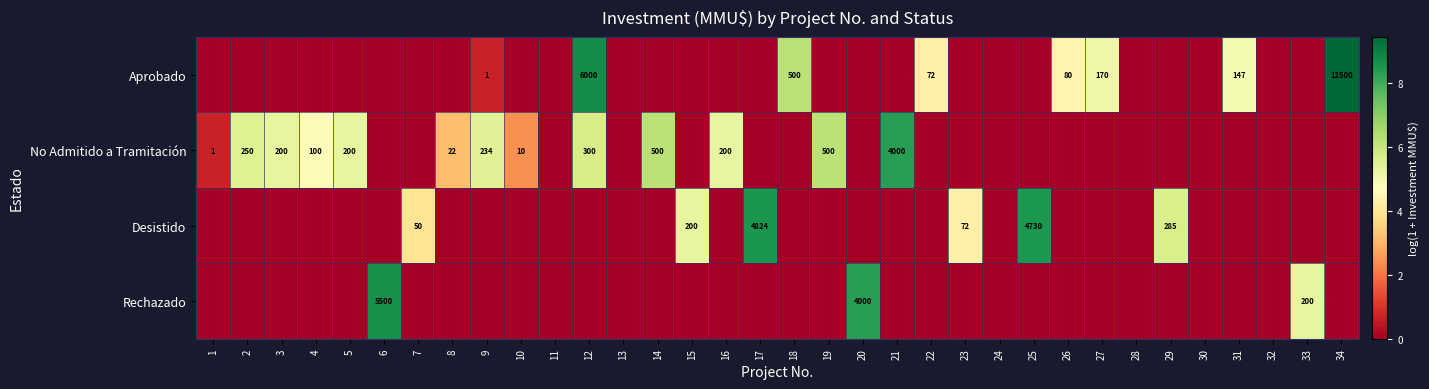

The value of Rechazado at 33 is 57. True or false?

False